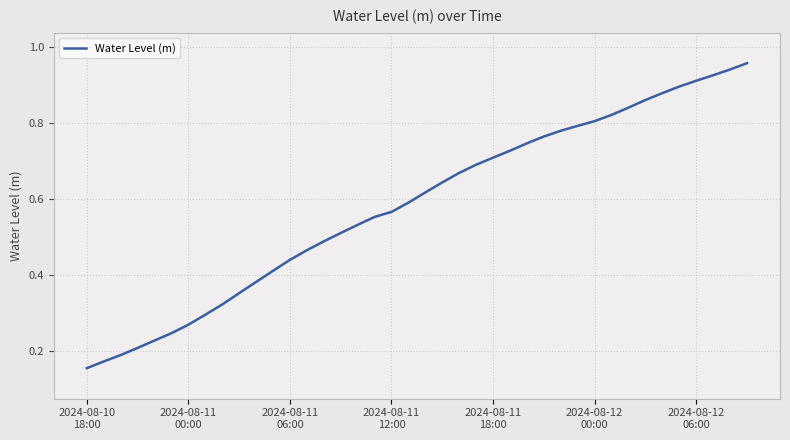

What is the maximum value shown in the chart?

1.0